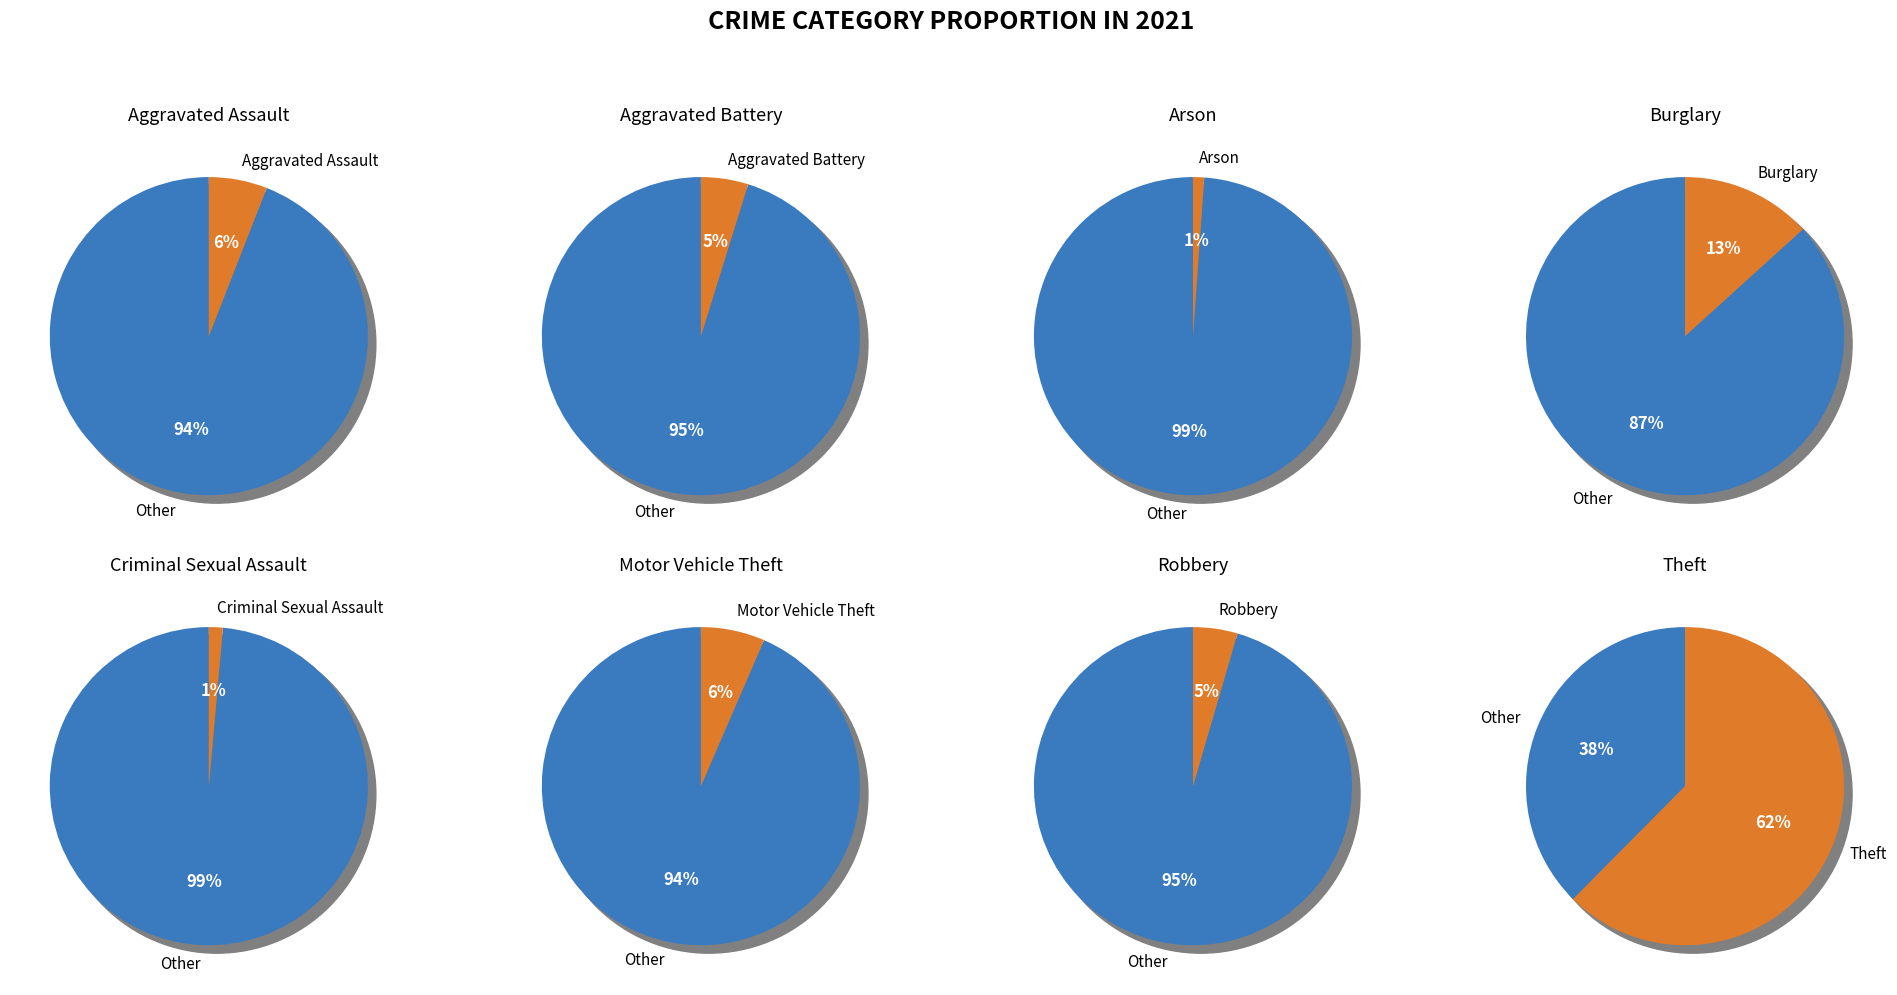

Which category accounts for the majority?

Theft